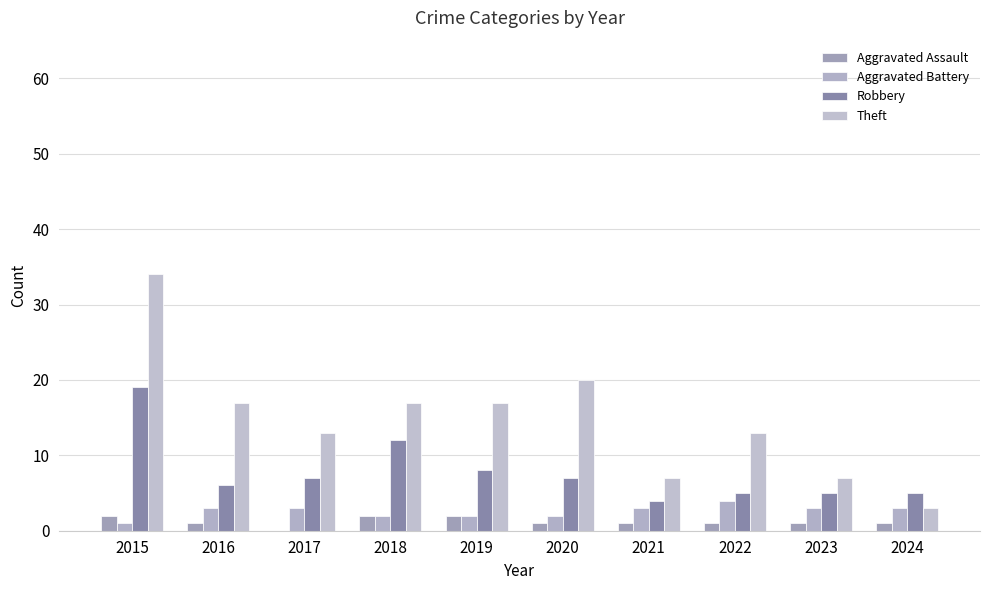

How many groups of bars are there?

10